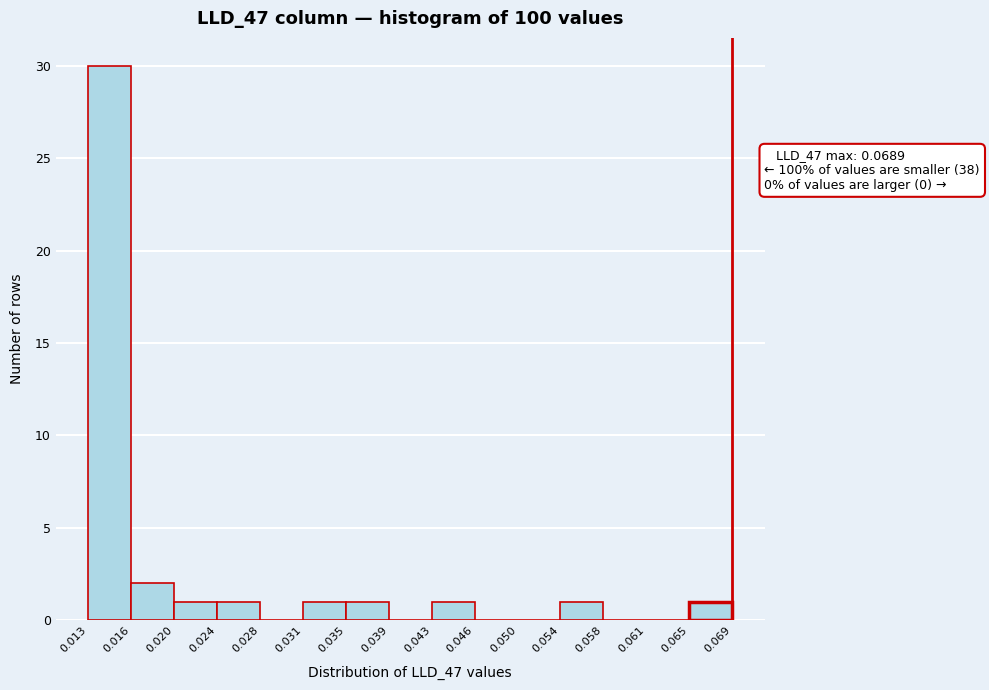

Which range on the x-axis has the tallest bar?

0.013 to 0.016